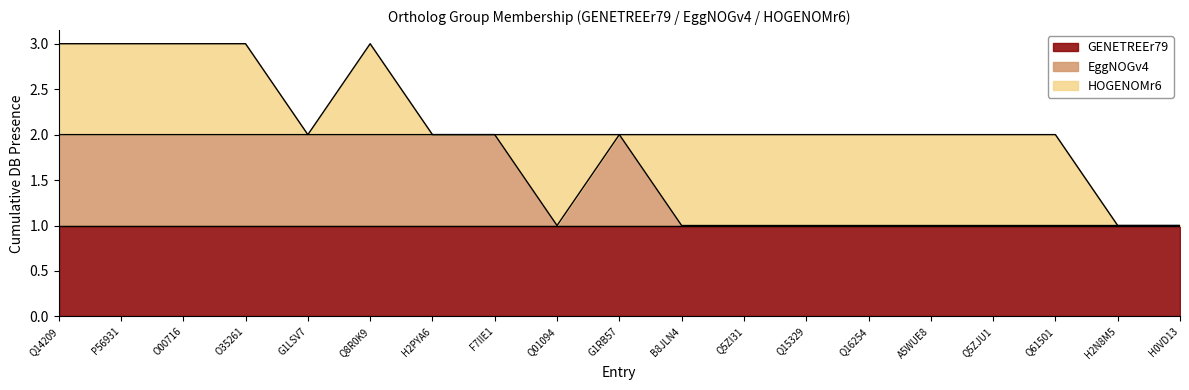

How many values in EggNOGv4 are above zero?

9